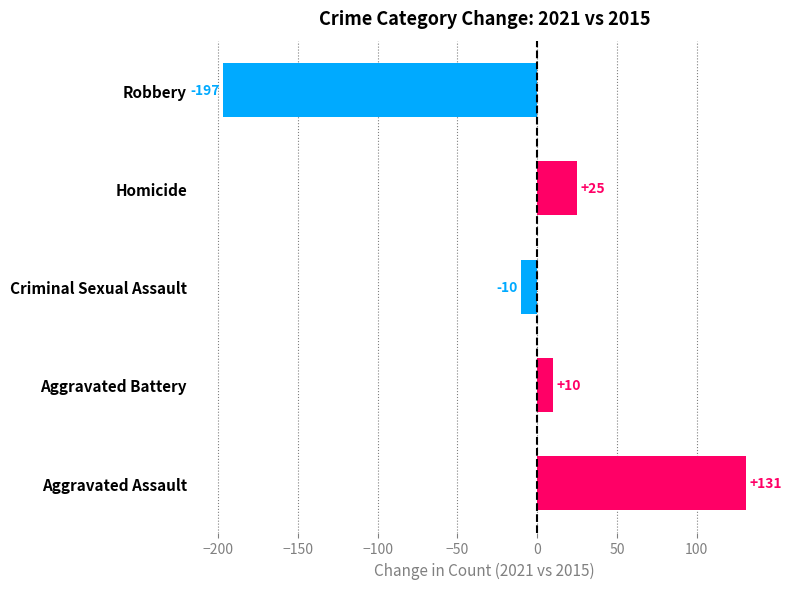

List the labels in order of value, largest first.

Aggravated Assault, Homicide, Aggravated Battery, Criminal Sexual Assault, Robbery